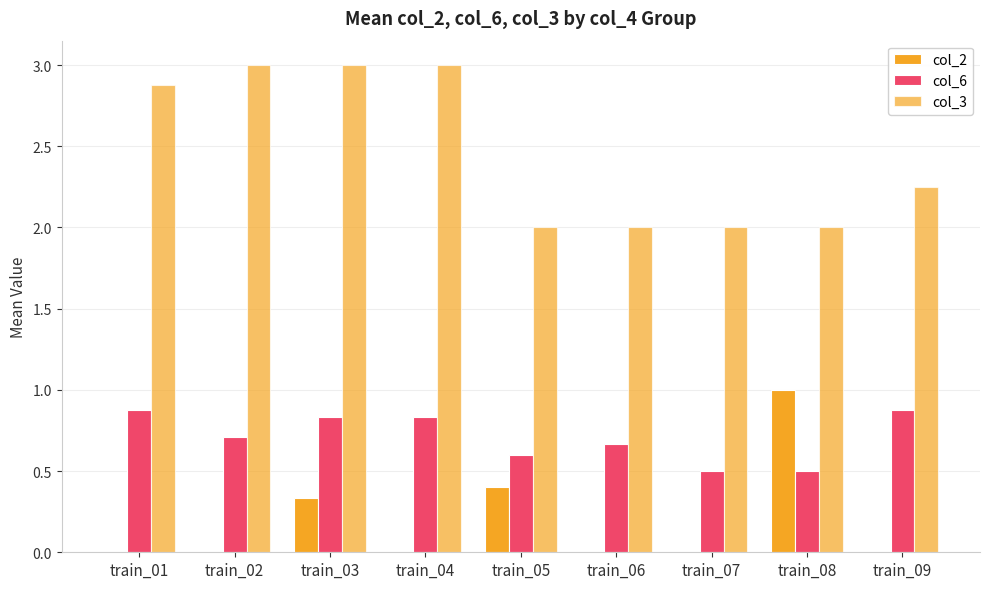

At which label is col_6 closest to 0?

train_07